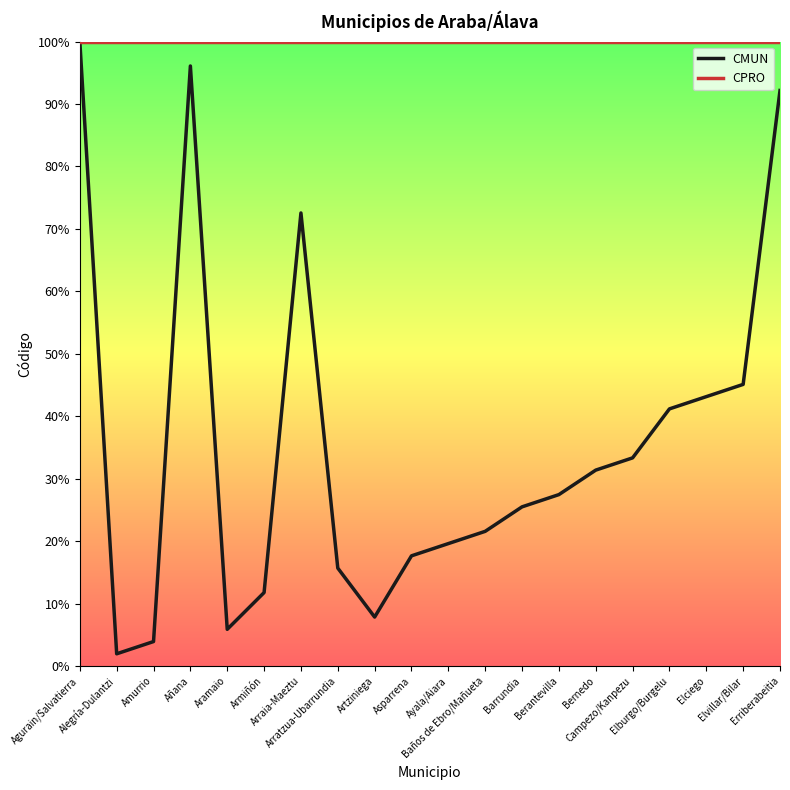

The value of CMUN at Berantevilla is 9.3. True or false?

False